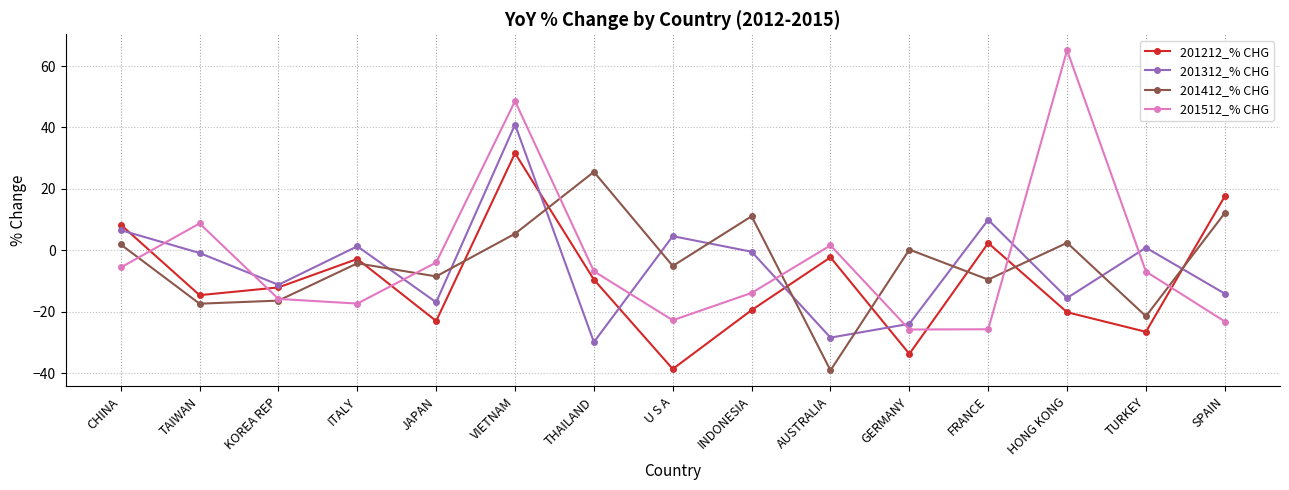

Where is 201512_% CHG nearest to the value 19?

TAIWAN